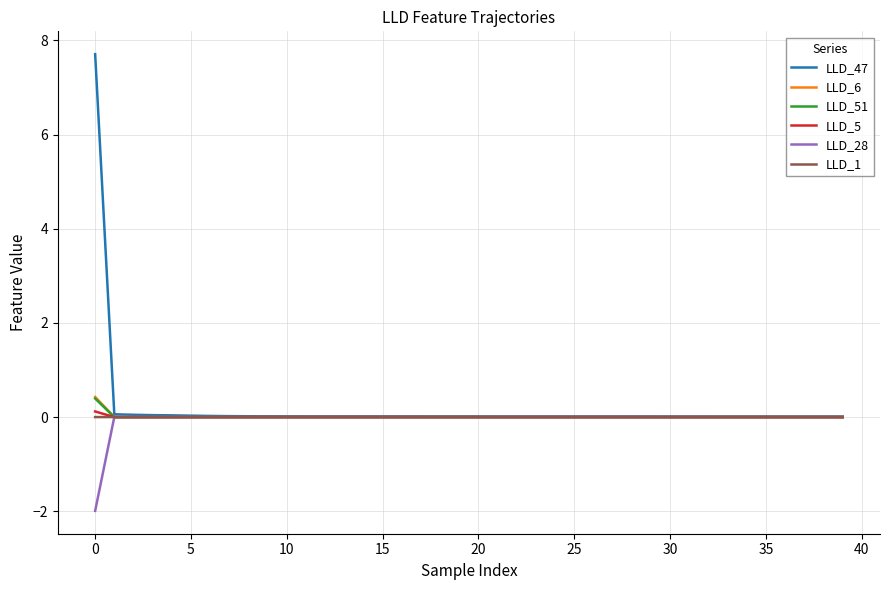

How many series are shown in this chart?

6